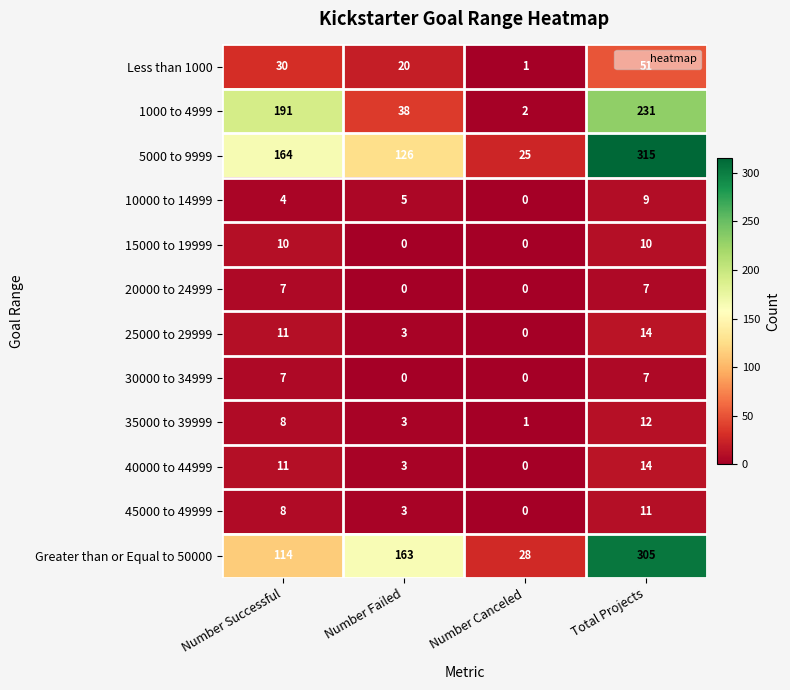

Between Number Failed and Total Projects, which series saw the biggest shift?

1000 to 4999